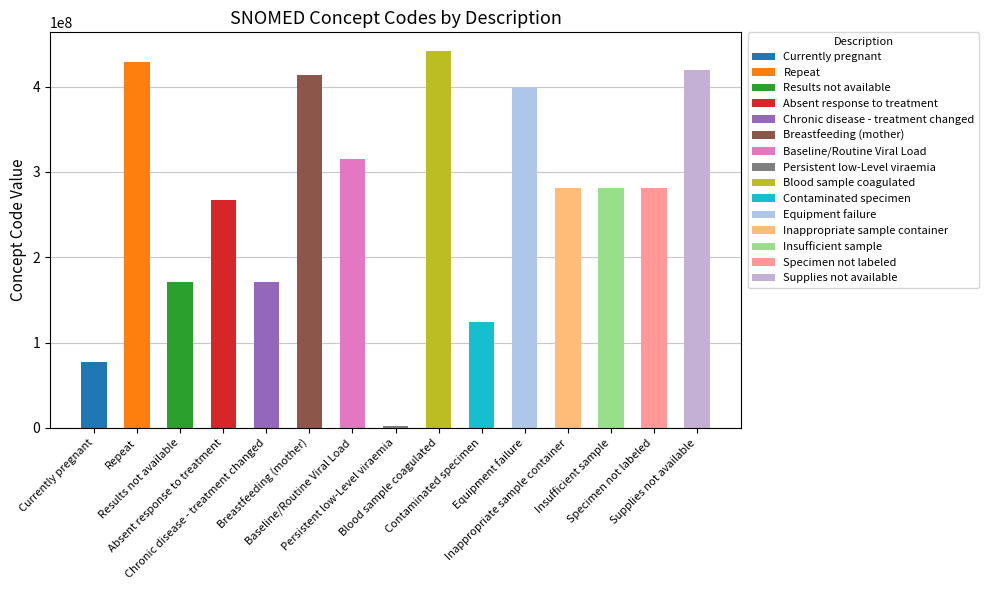

Read the value at Repeat, to the nearest 10.

428450010